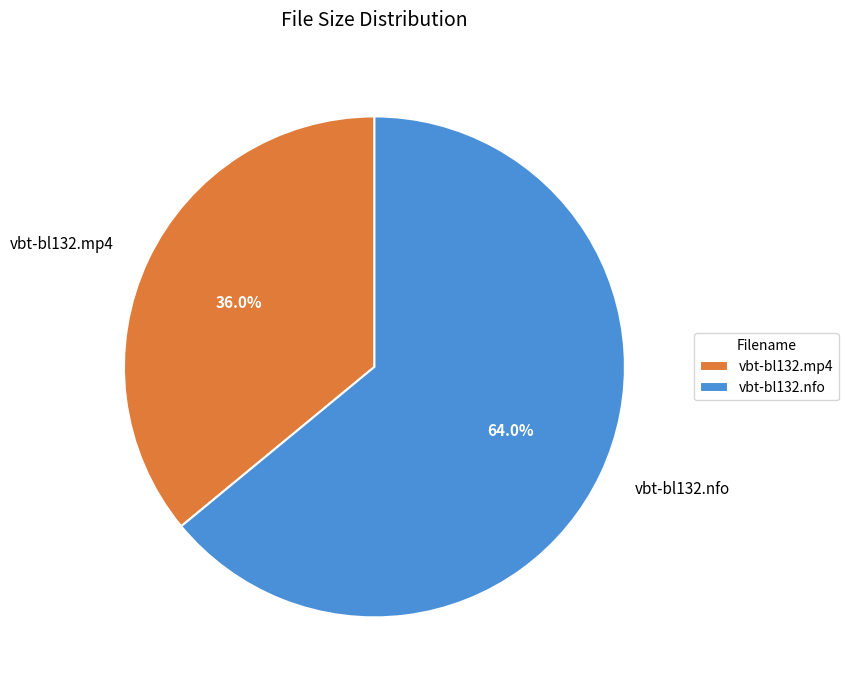

Count the number of slices in the pie.

2